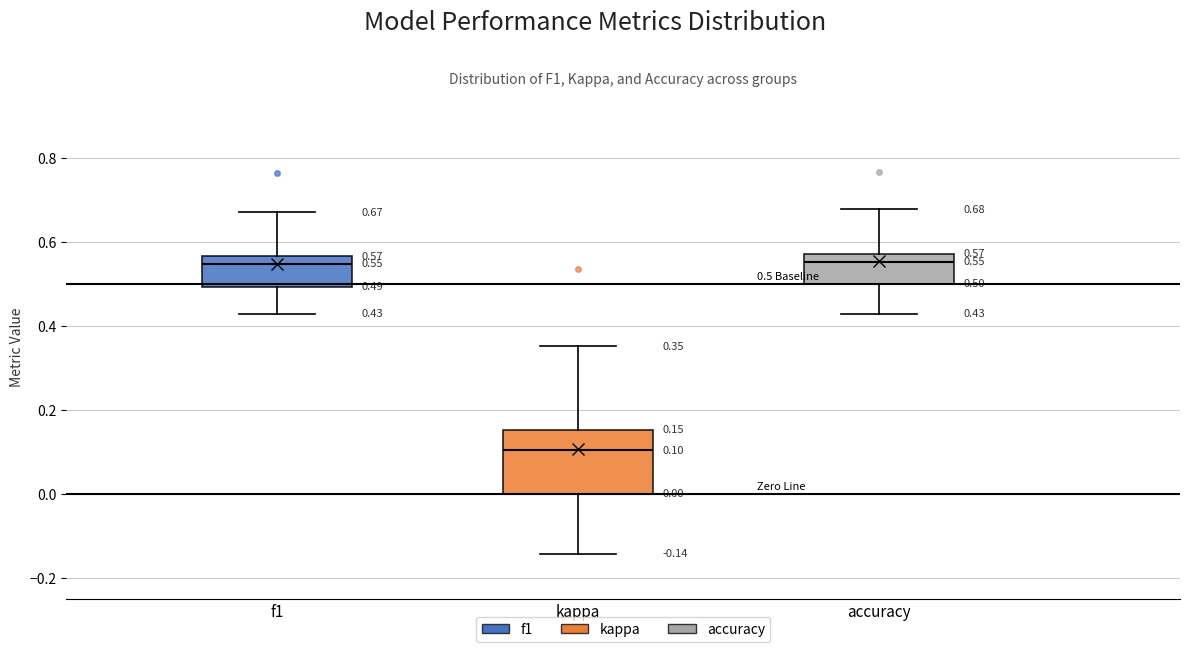

Comparing the boxes themselves (not the whiskers), which one is the tallest?

kappa